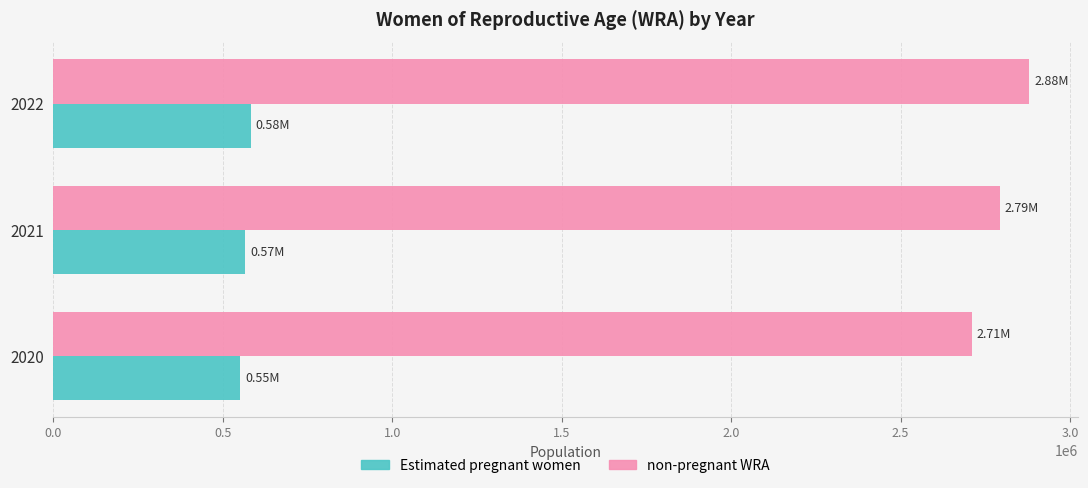

What is the maximum value for non-pregnant WRA?

2879083.6